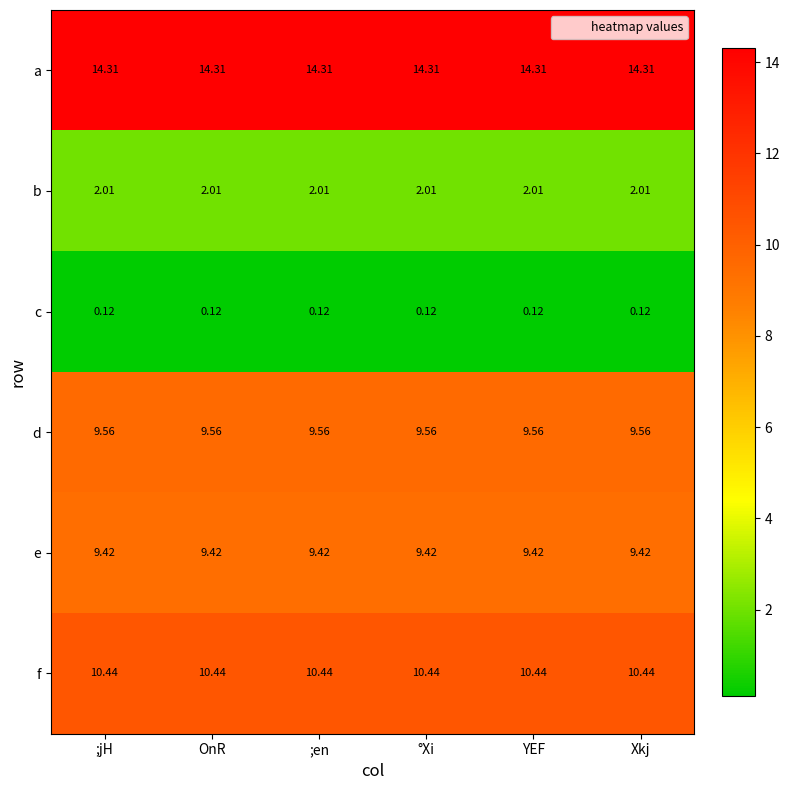

List the series in order of their peak value, highest first.

a, f, d, e, b, c